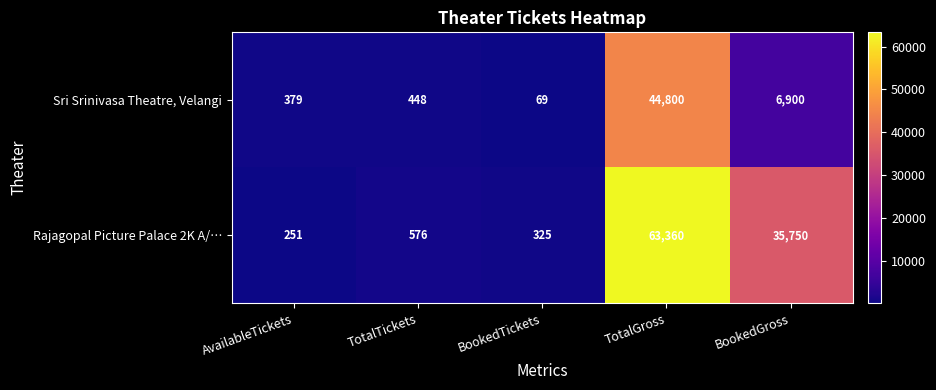

True or false: Sri Srinivasa Theatre, Velangi has a value of 652 at AvailableTickets.

False